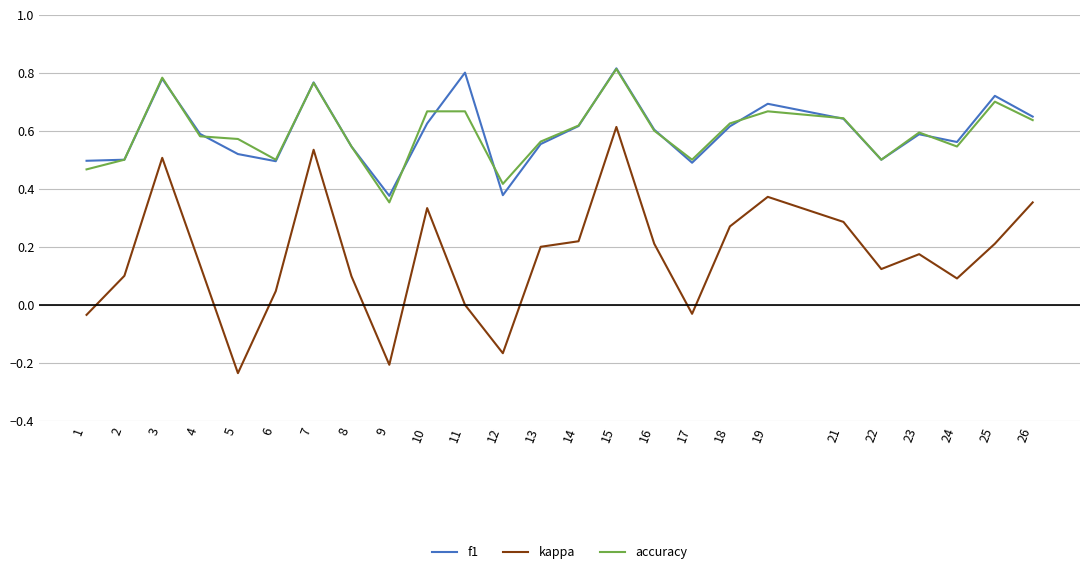

Which label corresponds to the smallest value in the chart?

5